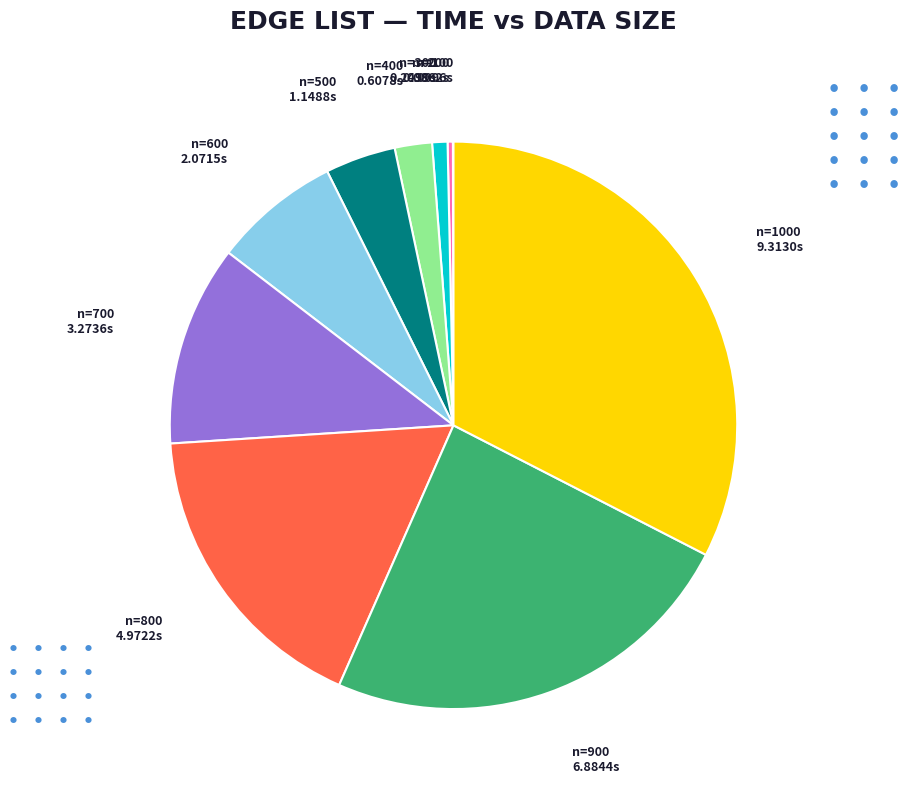

Is there any slice that represents more than half of the pie?

No